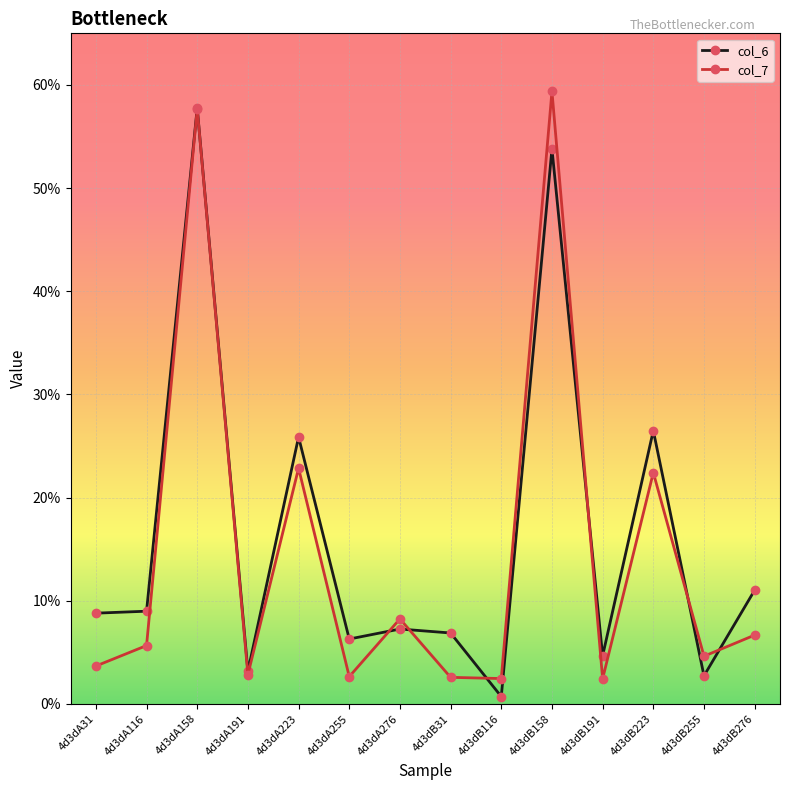

What is the label of the 8th point from the right?

4d3dA276